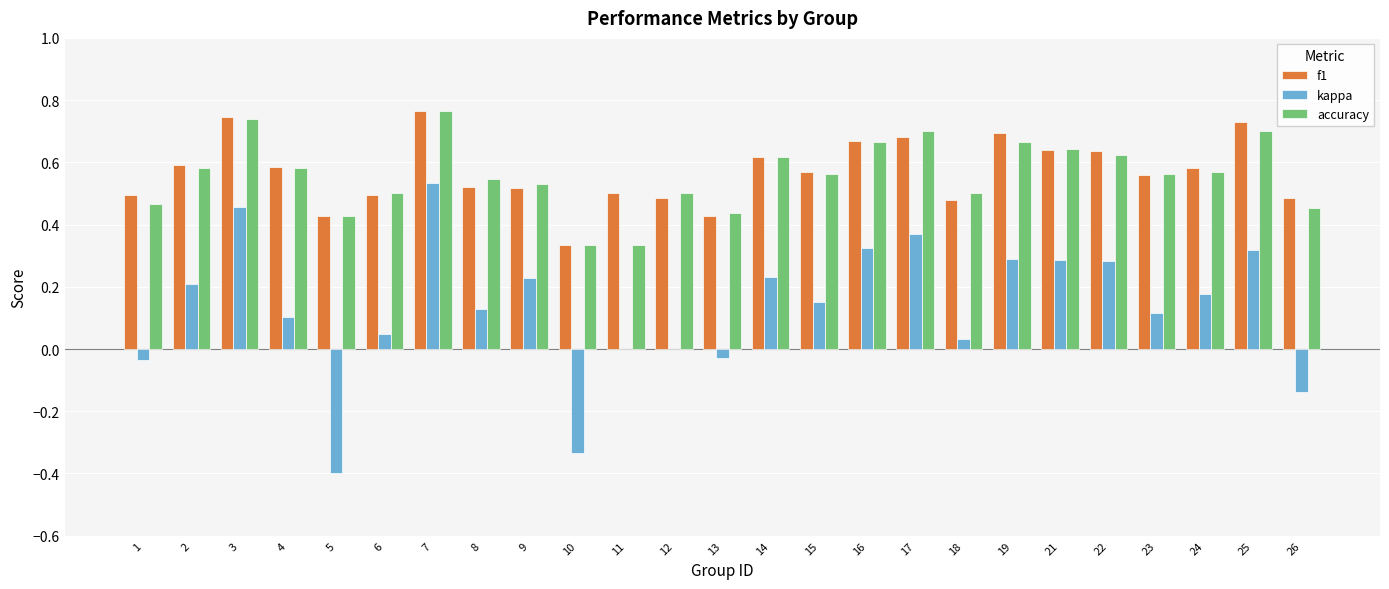

What is the sum of all f1 values?

14.2